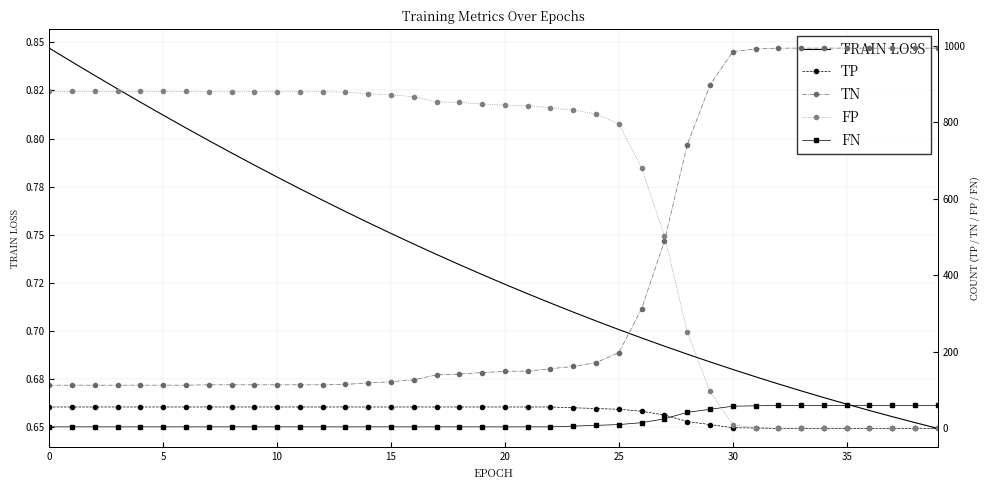

What is the total value across all series at 34?

1054.7